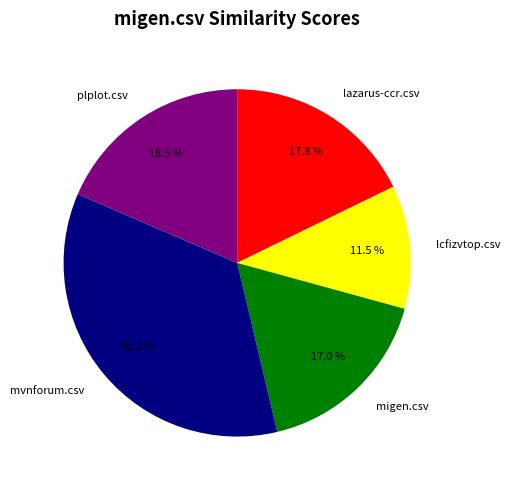

Does mvnforum.csv account for over 50% of the chart?

No